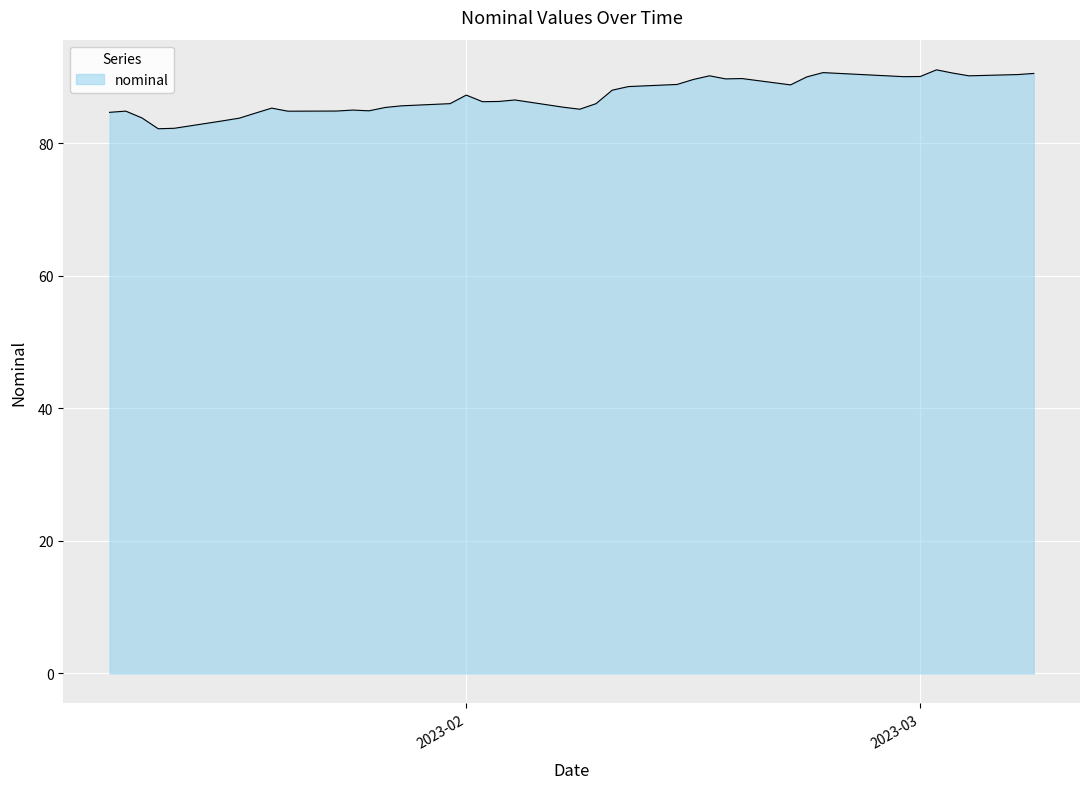

What is the minimum value shown in the chart?

82.2